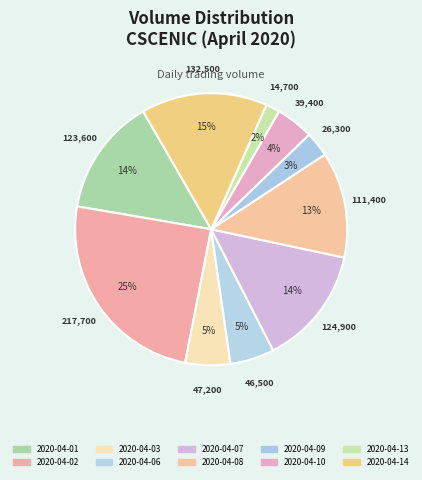

Combined, do 2020-04-08 and 2020-04-07 account for over 50%?

No